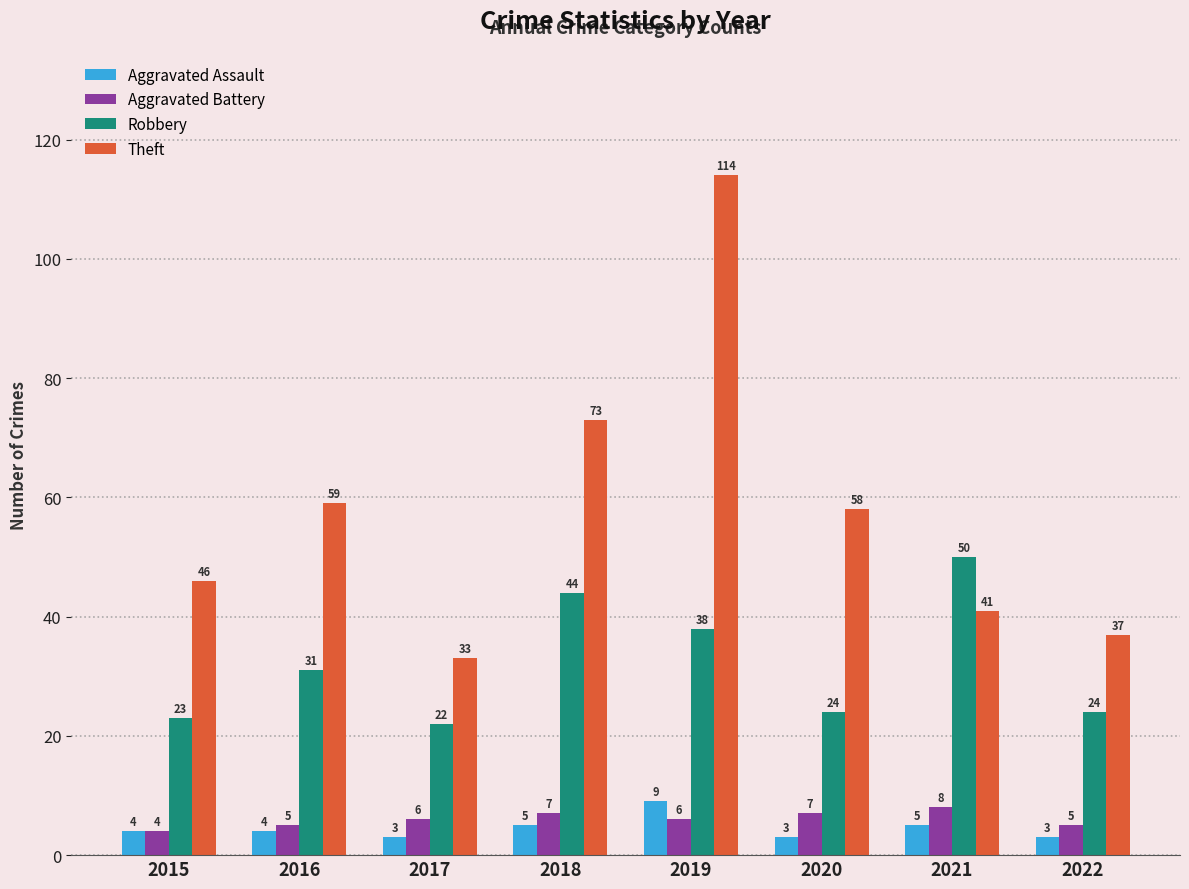

Reading left to right, list all the values displayed in this chart.

Aggravated Assault: 2015=4	2016=4	2017=3	2018=5	2019=9	2020=3	2021=5	2022=3
Aggravated Battery: 2015=4	2016=5	2017=6	2018=7	2019=6	2020=7	2021=8	2022=5
Robbery: 2015=23	2016=31	2017=22	2018=44	2019=38	2020=24	2021=50	2022=24
Theft: 2015=46	2016=59	2017=33	2018=73	2019=114	2020=58	2021=41	2022=37